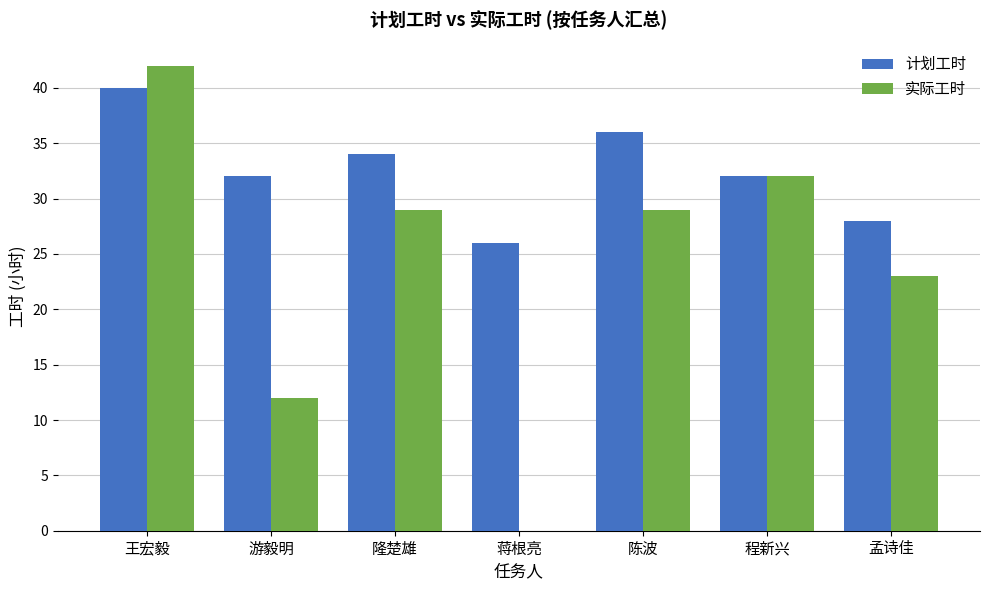

Is it true that 计划工时 equals 47 at 陈波?

False